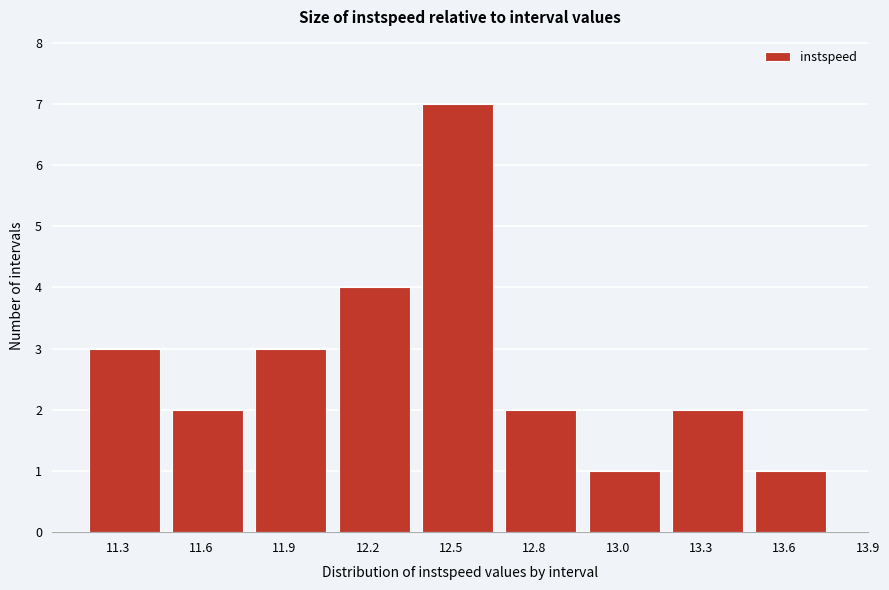

Reading left to right, list all the values displayed in this chart.

11.3=3	11.6=2	11.9=3	12.2=4	12.5=7	12.8=2	13.0=1	13.3=2	13.6=1